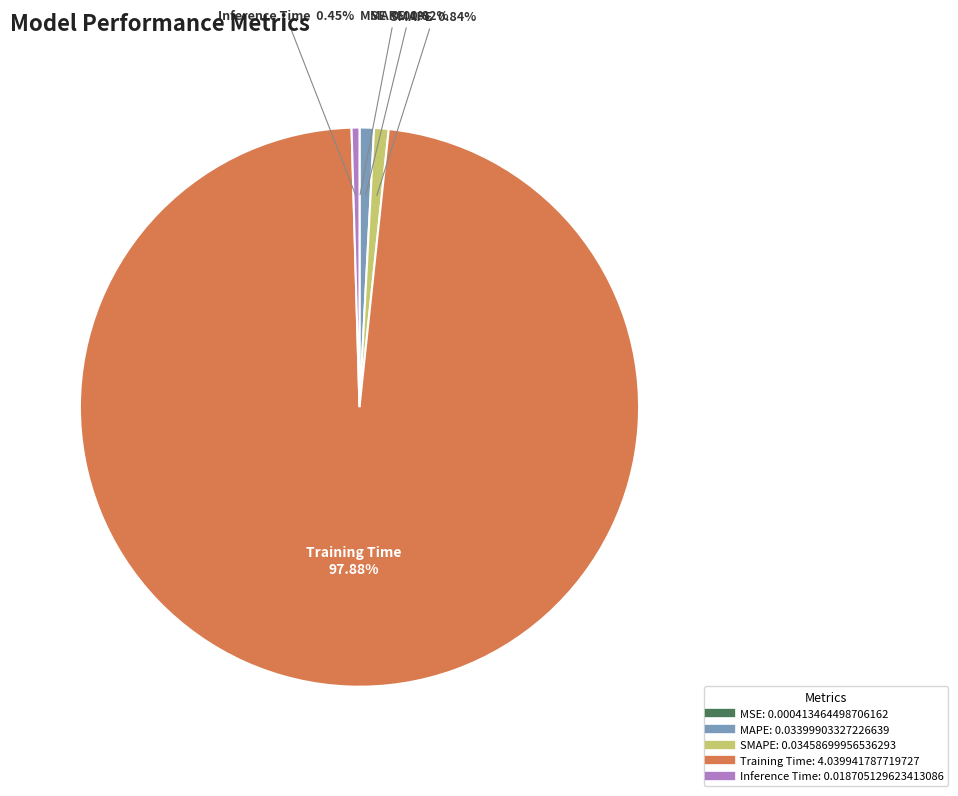

Which slice is the largest?

Training Time